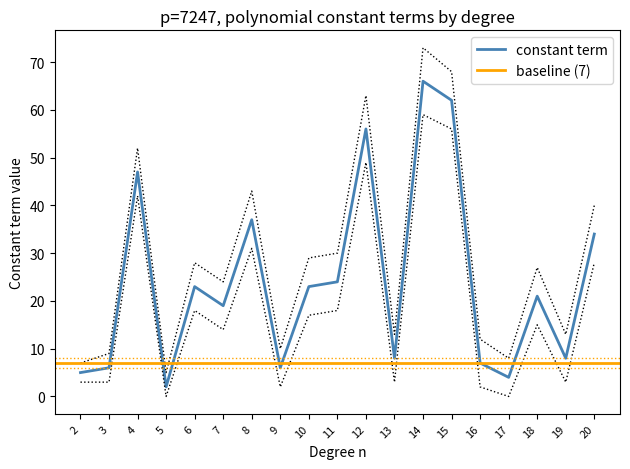

Between 3 and 2, which is larger?

3